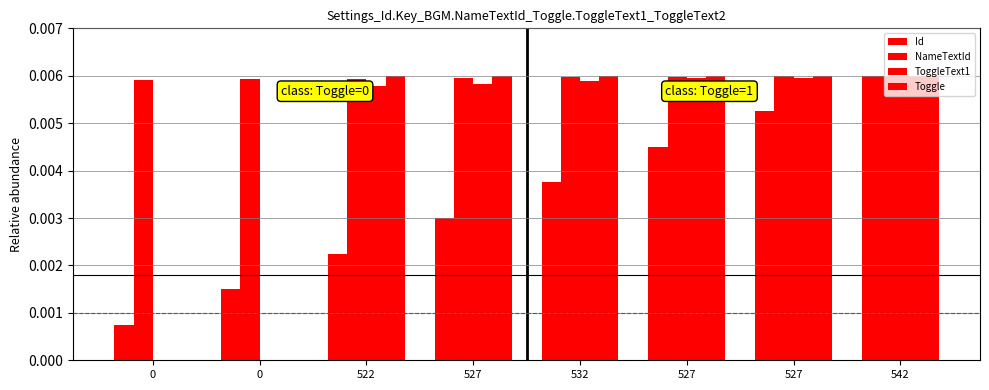

Are the bars horizontal?

No